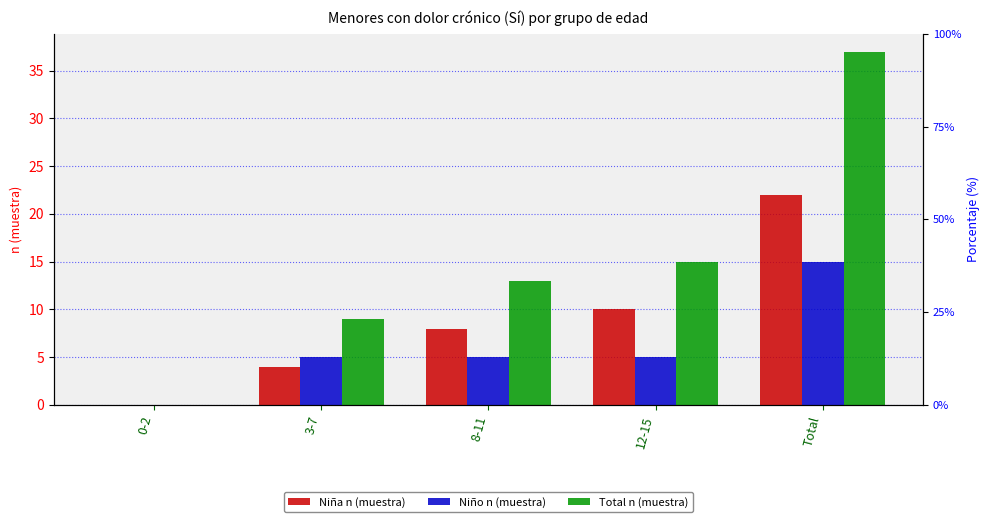

What is the sum of the Niña n (muestra) values at 12-15 and 3-7?

14